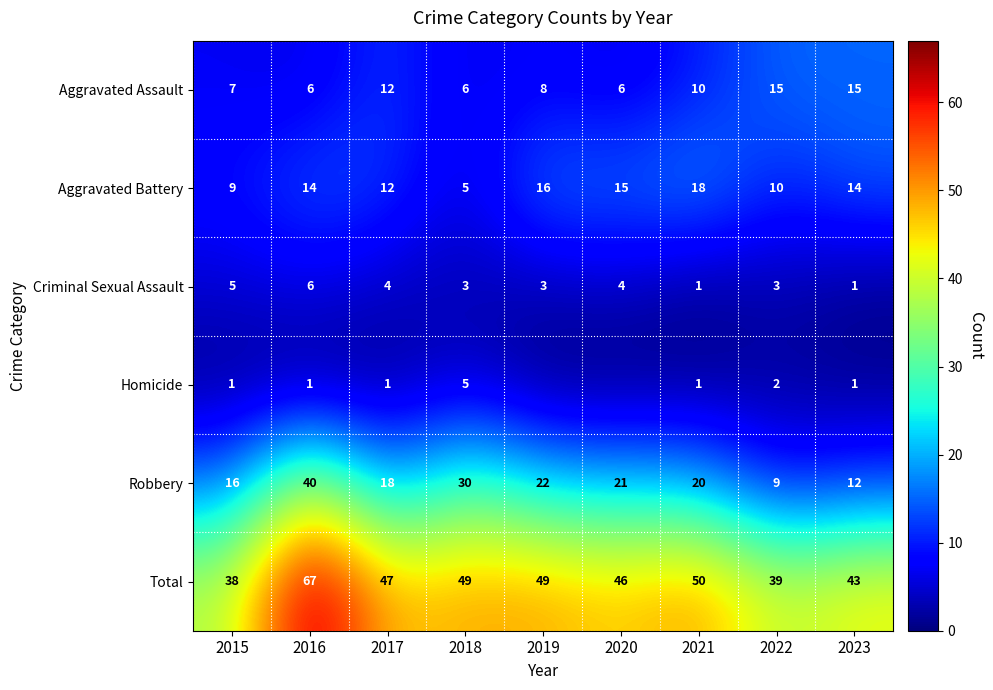

Between 2015 and 2016, which series saw the biggest shift?

Total